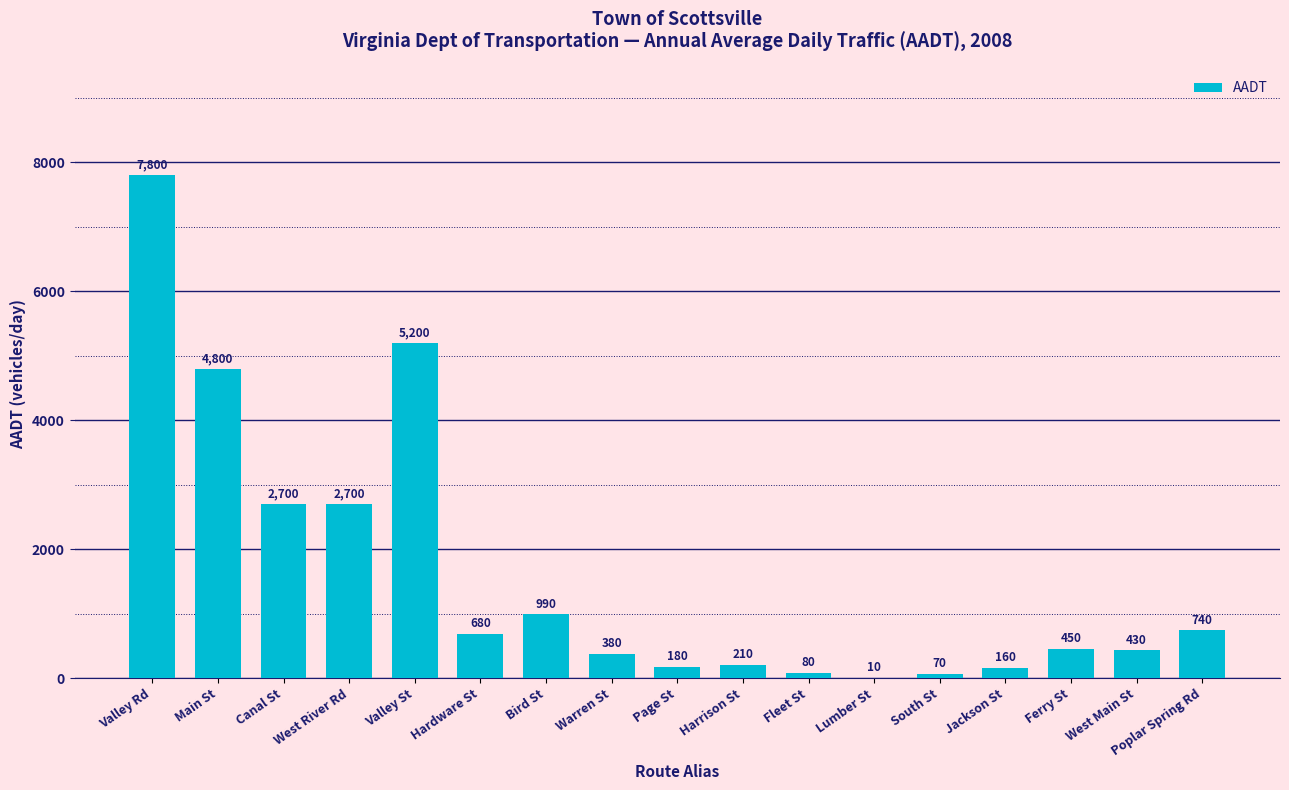

What is the sum of the values at Ferry St and West River Rd?

3150